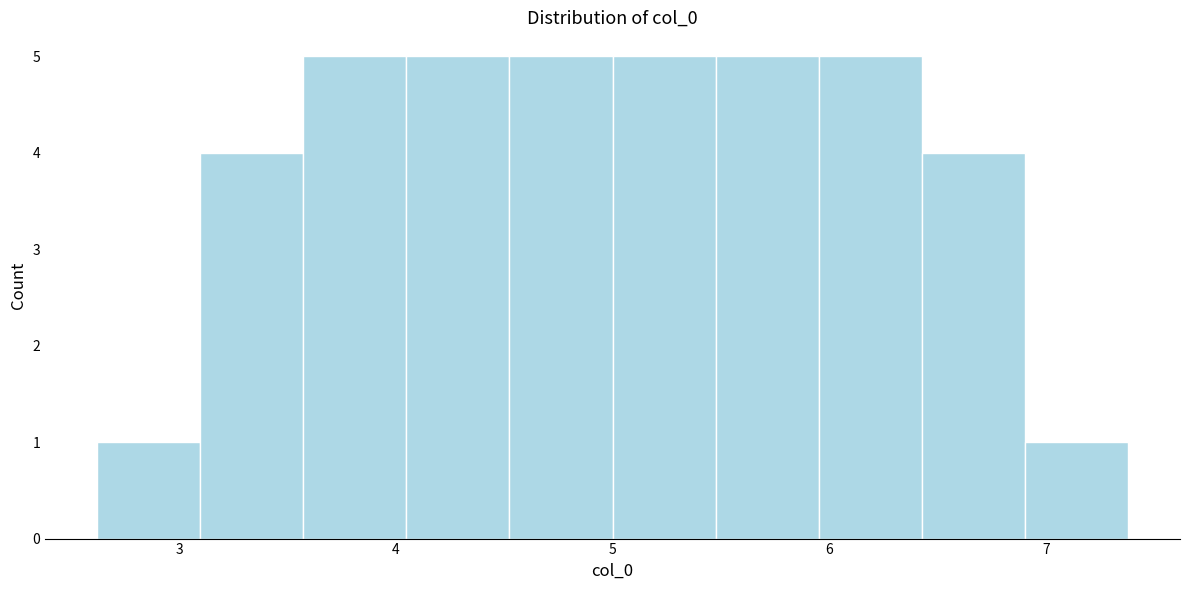

Reading left to right, list every bar in this chart as the range it spans on the x-axis followed by its height. Neither the bar edges nor the heights are printed on the chart, so give them approximately, as read against the axes.

2.6 to 3.1: 1
3.1 to 3.6: 4
3.6 to 4.0: 5
4.0 to 4.5: 5
4.5 to 5.0: 5
5.0 to 5.5: 5
5.5 to 6.0: 5
6.0 to 6.4: 5
6.4 to 6.9: 4
6.9 to 7.4: 1